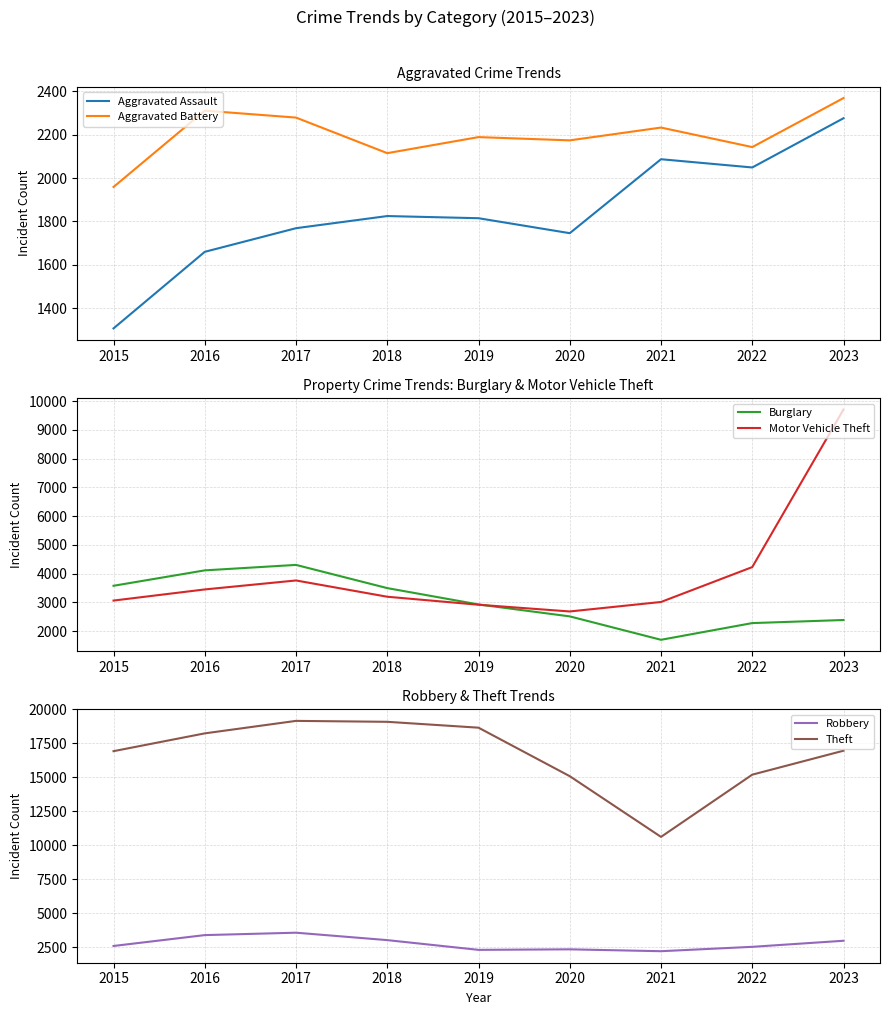

Does the chart display data point markers on the line(s)?

No